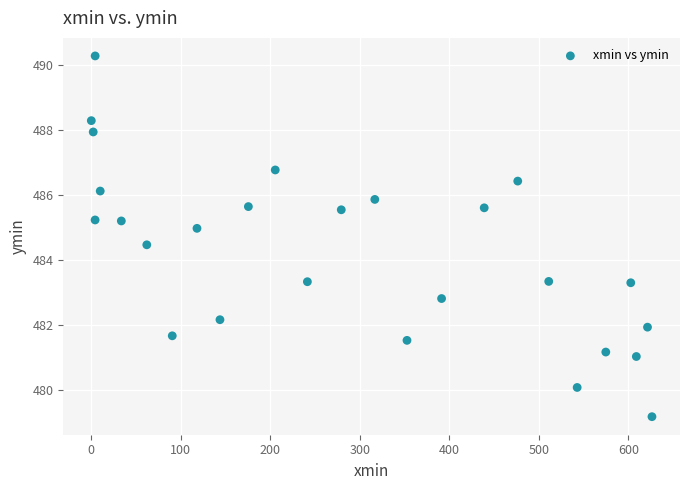

What Y value in the scatter plot is closest to 484?

484.5